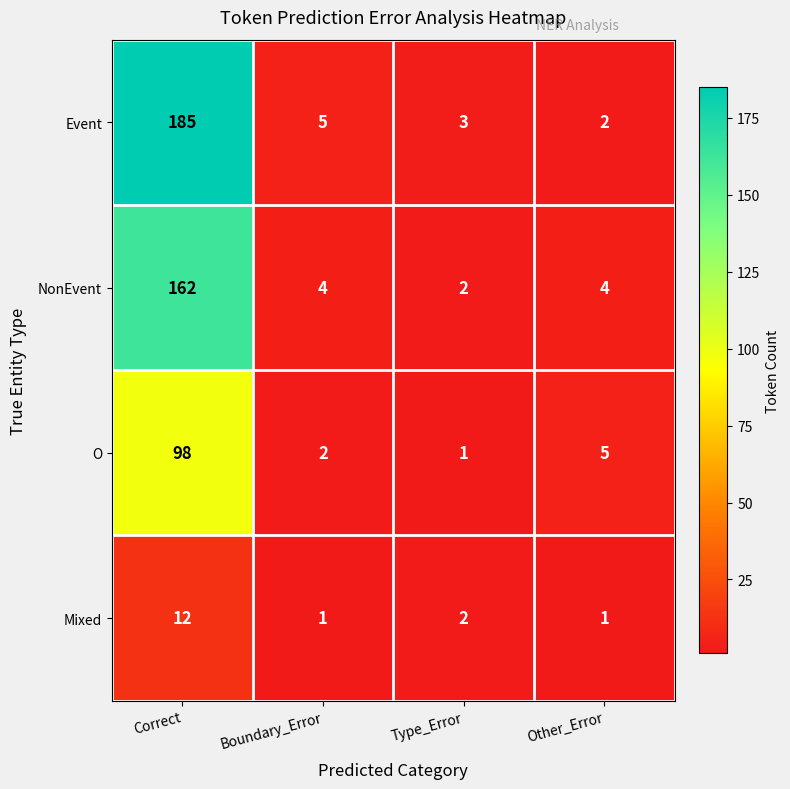

Count the number of categories in the chart.

4